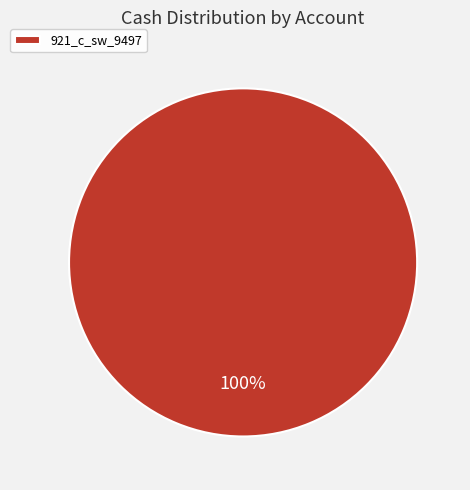

What is the majority slice?

921_c_sw_9497